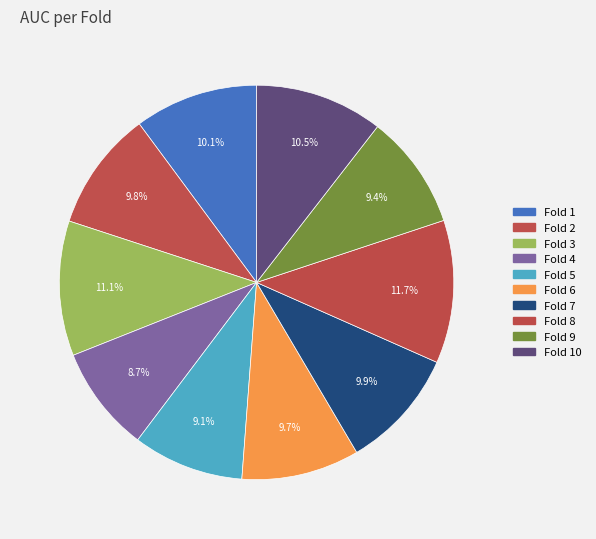

Rank the categories by value from highest to lowest.

8, 3, 10, 1, 7, 2, 6, 9, 5, 4